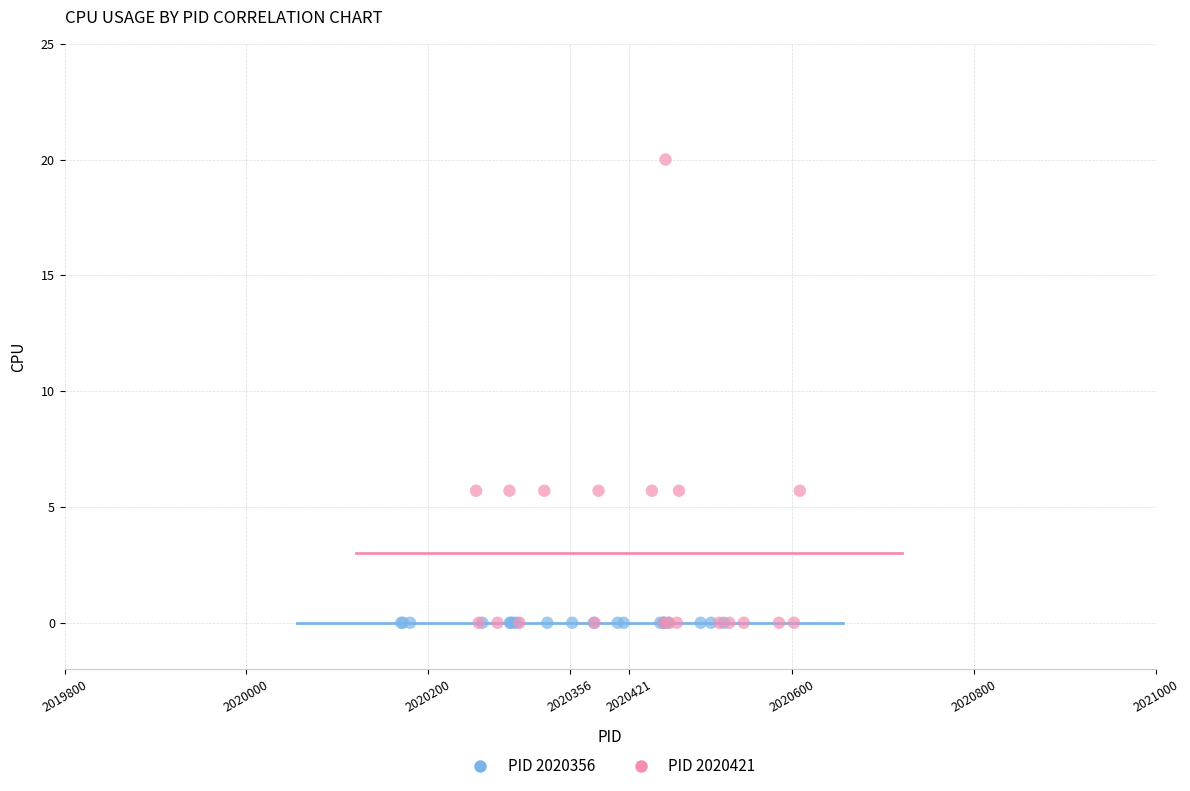

Which series contains the highest Y value?

PID 2020421